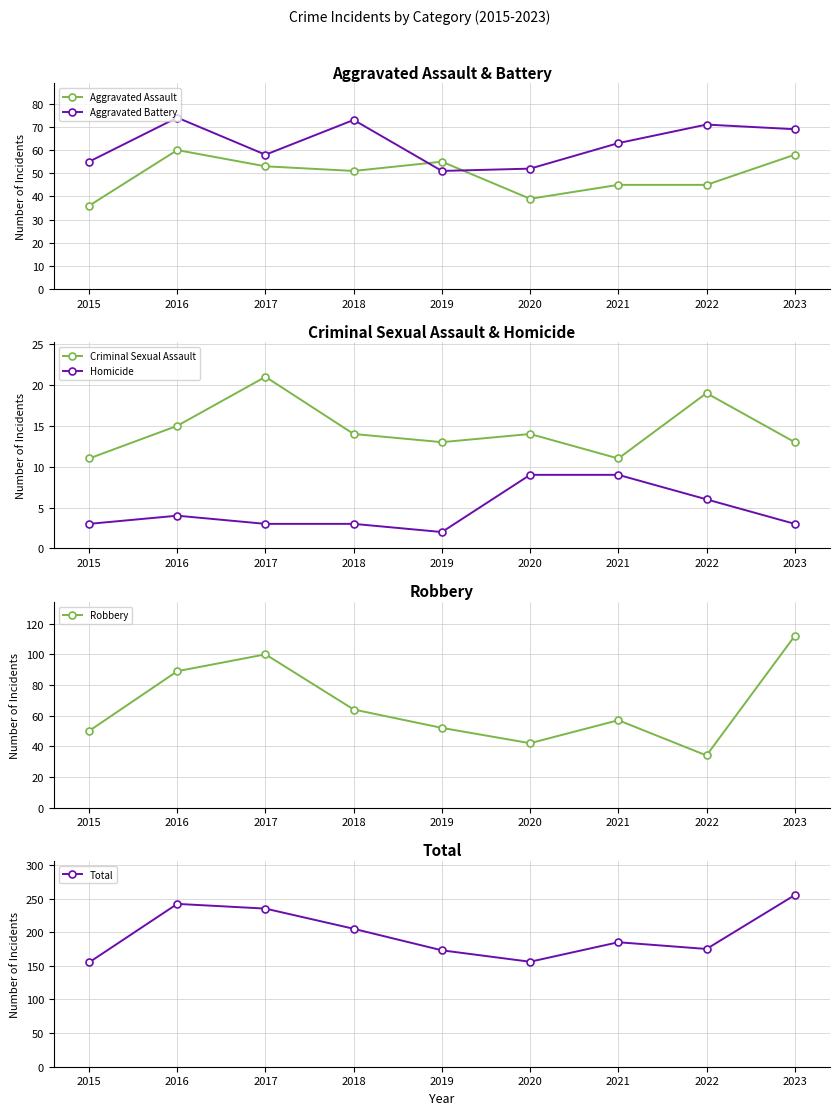

Between 2018 and 2019, which is larger?

2019